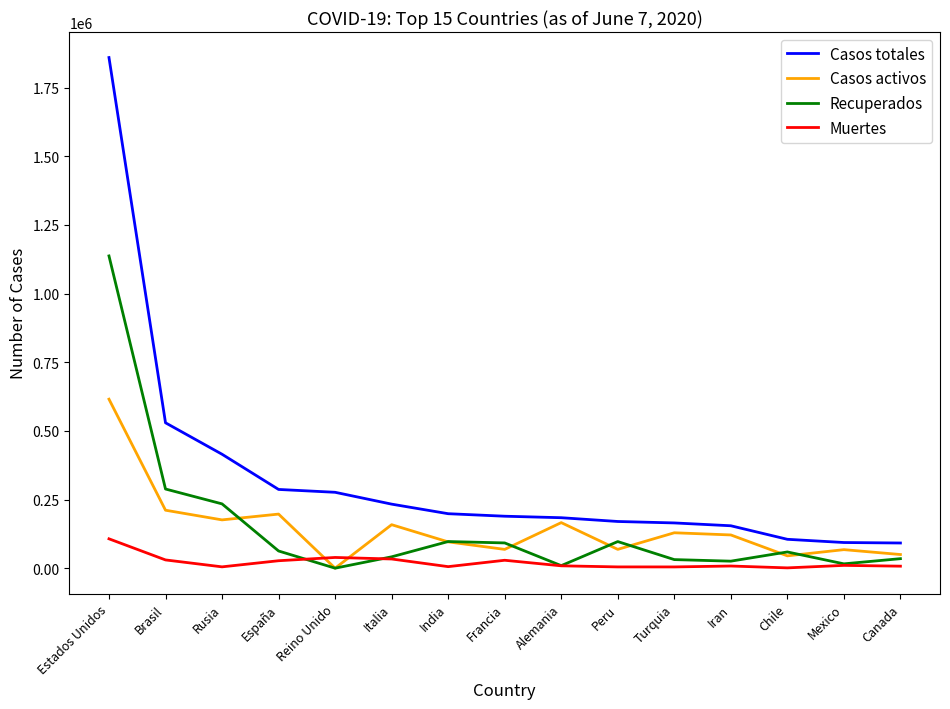

At which label does Muertes reach its peak?

Estados Unidos